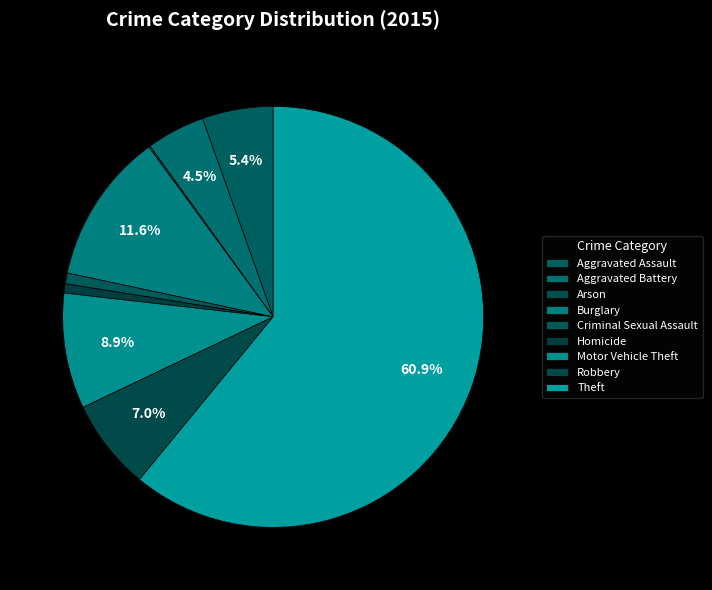

Do Robbery and Arson together represent more than half of the pie?

No